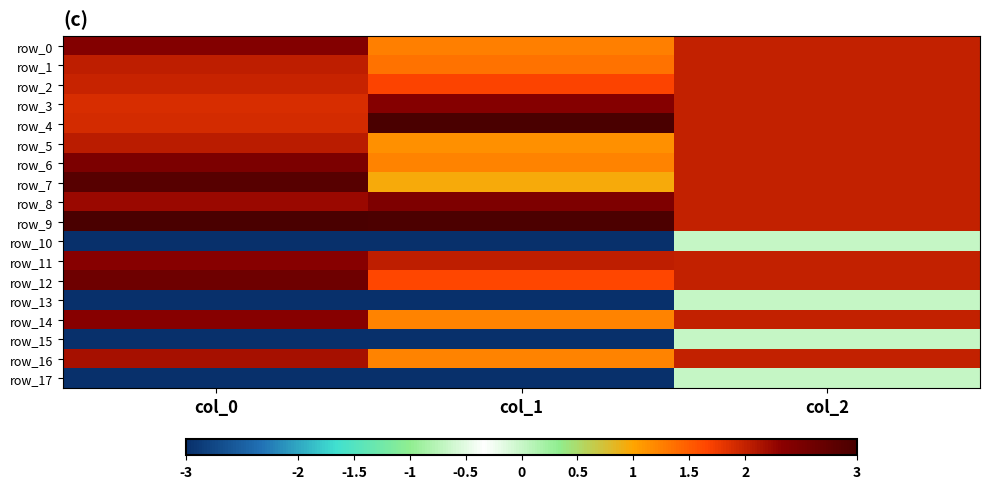

What is the average value of the row_7 series?

1.9